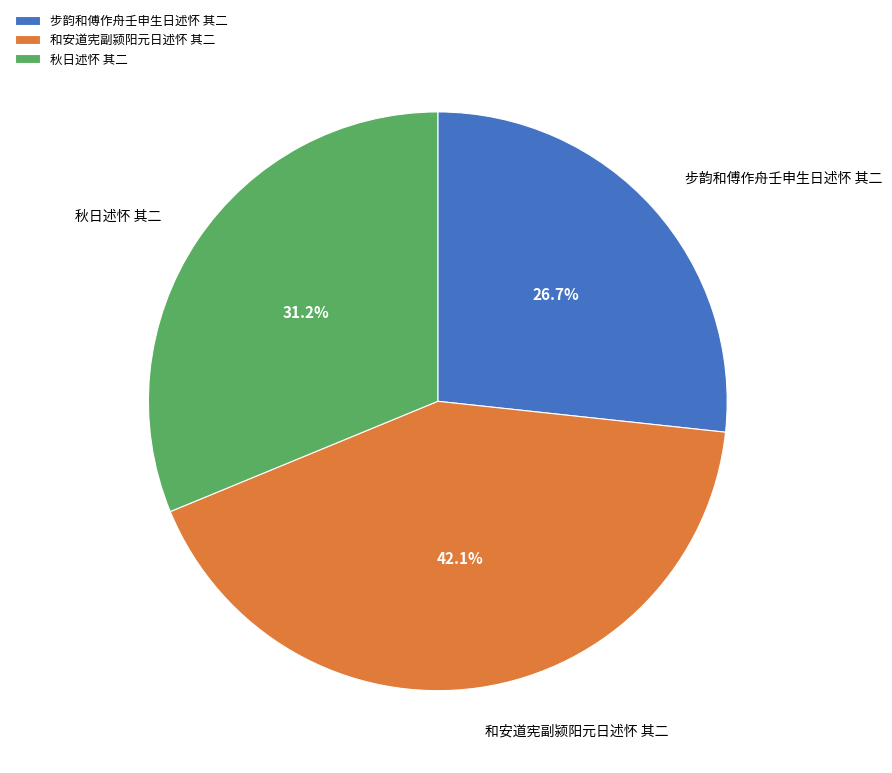

Rank the categories by value from lowest to highest.

步韵和傅作舟壬申生日述怀 其二, 秋日述怀 其二, 和安道宪副颍阳元日述怀 其二